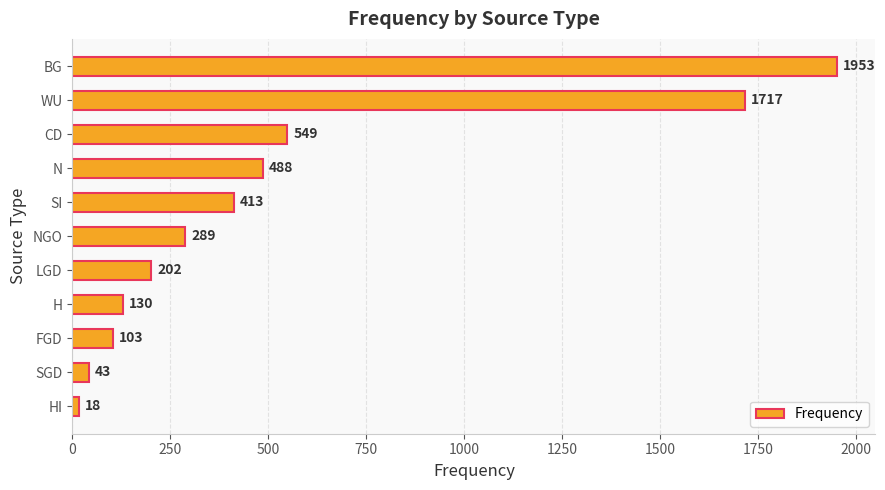

List the labels in order of value, largest first.

BG, WU, CD, N, SI, NGO, LGD, H, FGD, SGD, HI